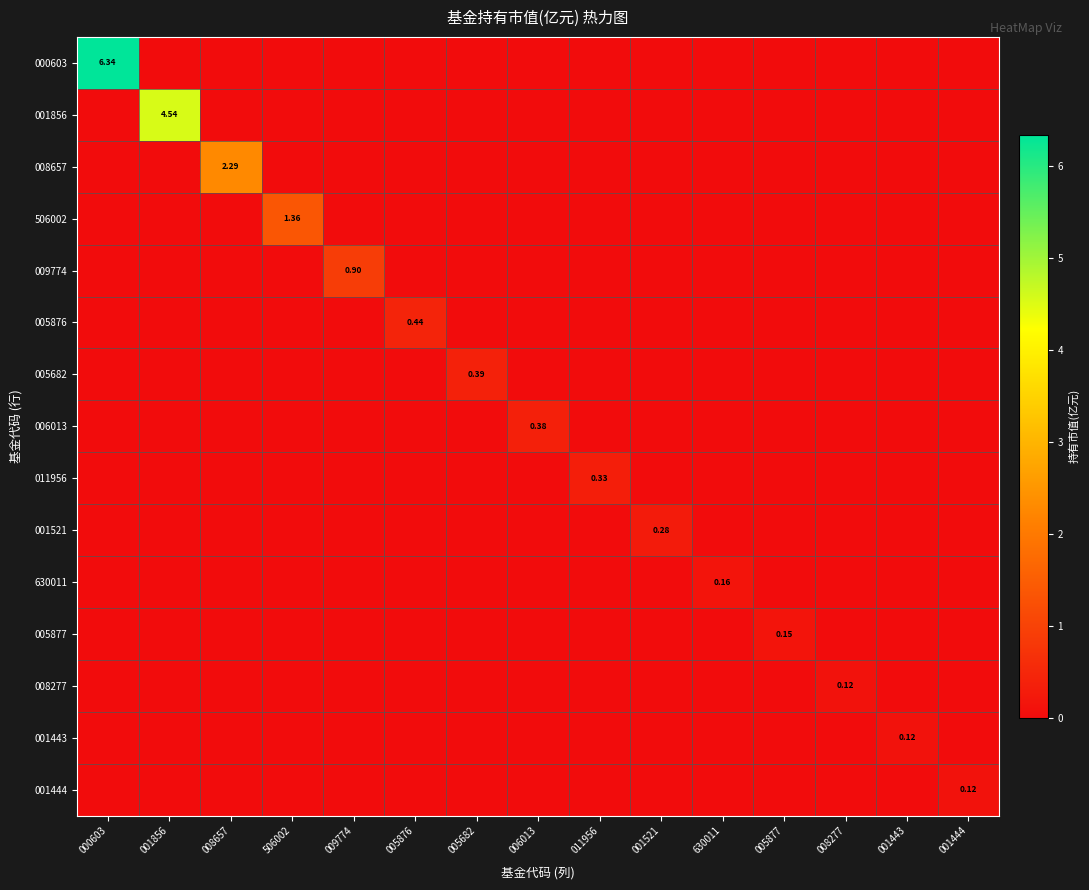

True or false: 000603 has a value of 0.0 at 630011.

True